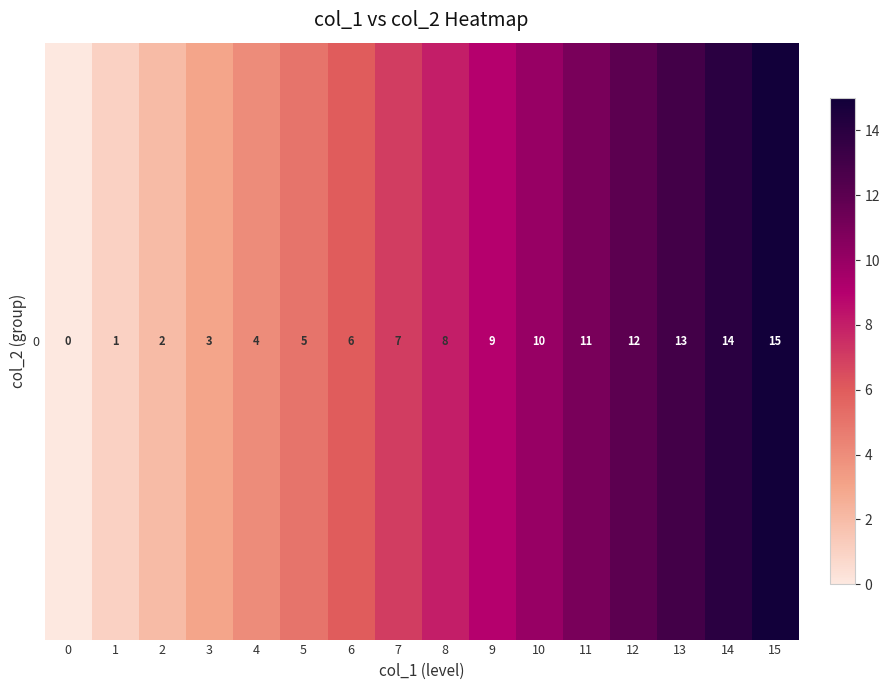

What is the average value?

8